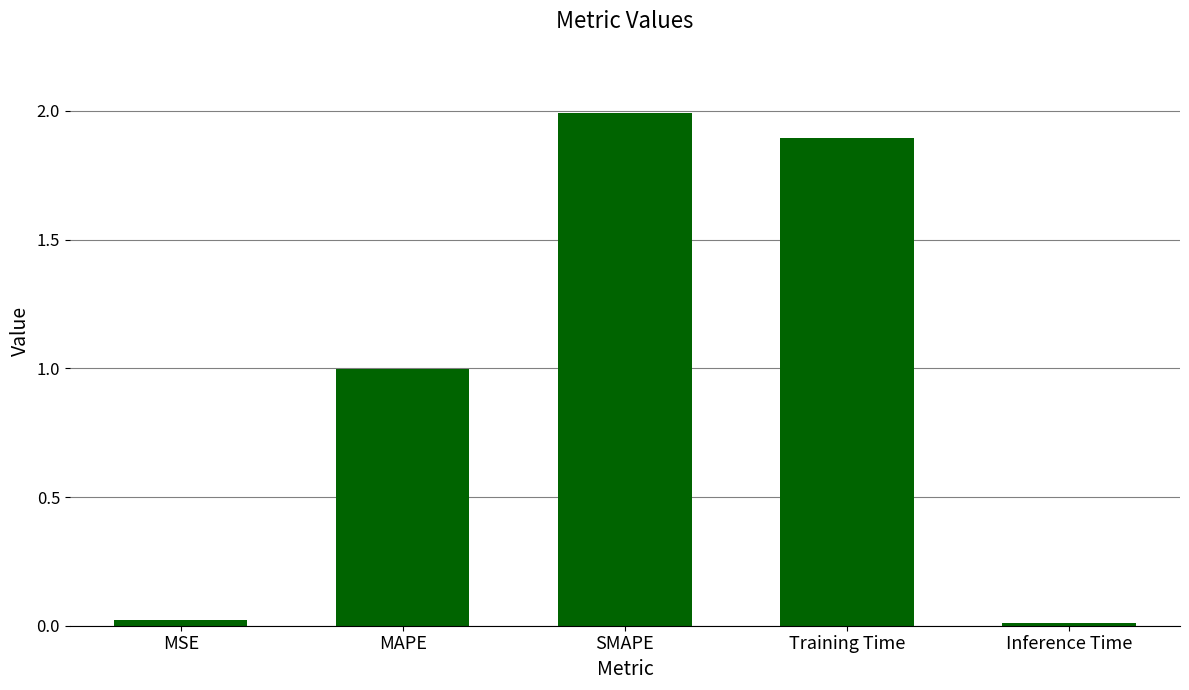

What is the difference between the maximum and minimum values?

2.0